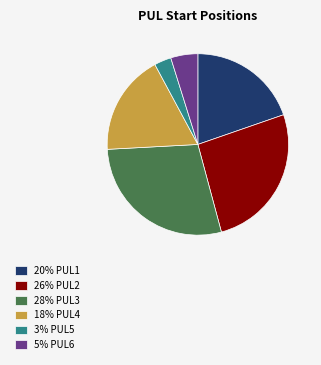

Is there any slice that represents more than half of the pie?

No